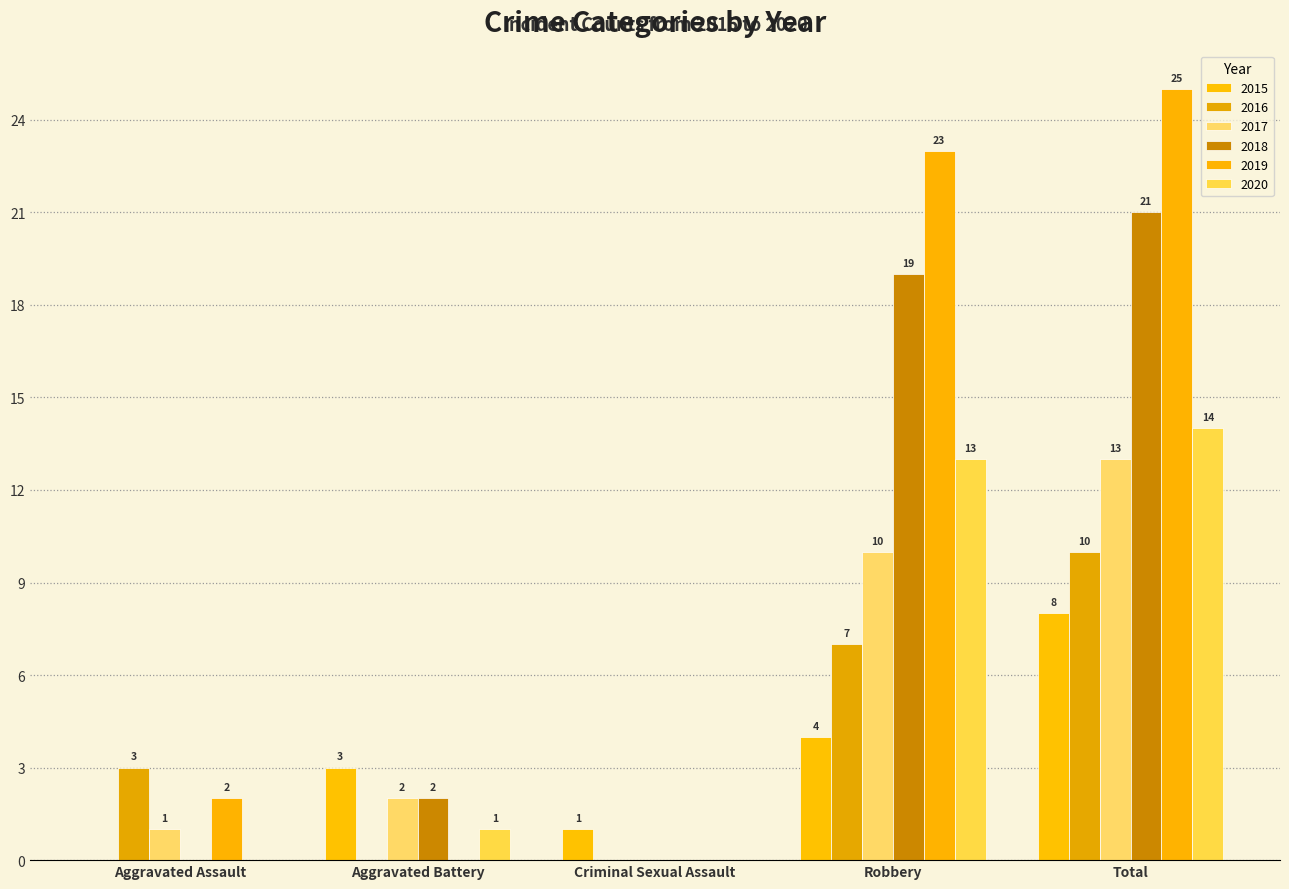

True or false: 2016 has a value of 0 at Criminal Sexual Assault.

True